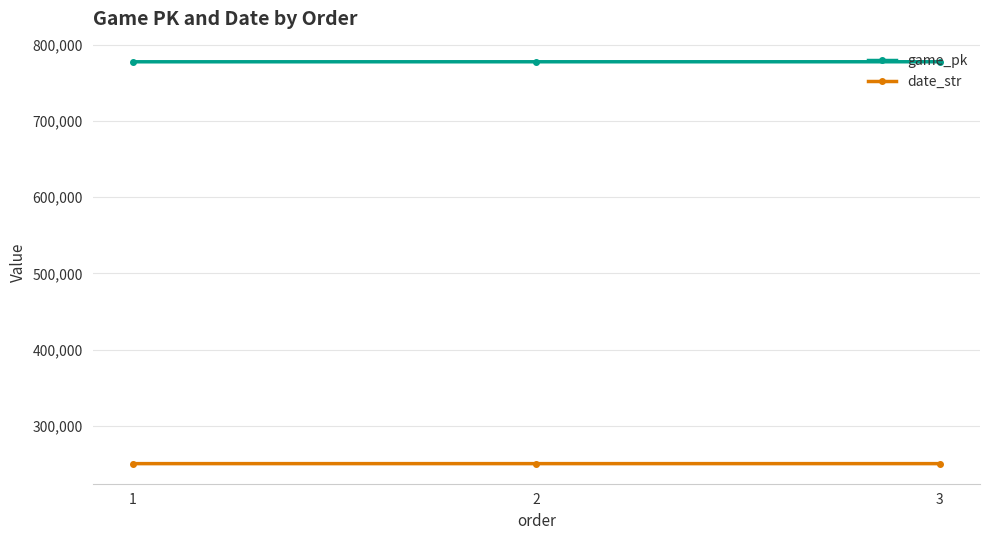

True or false: game_pk has a value of 1320450 at 3.

False